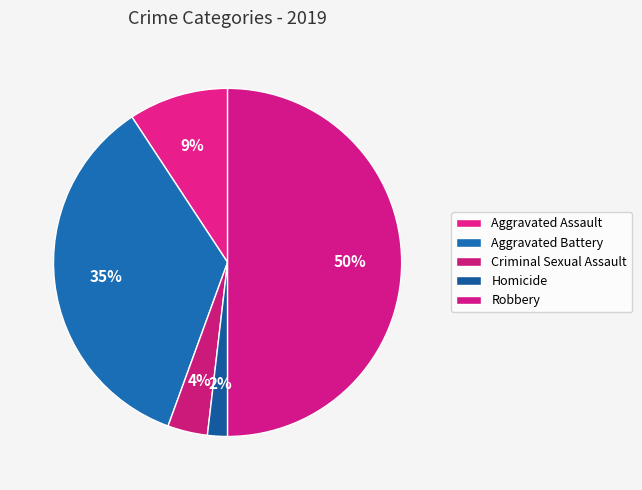

The Homicide slice represents 13% of the pie. True or false?

False